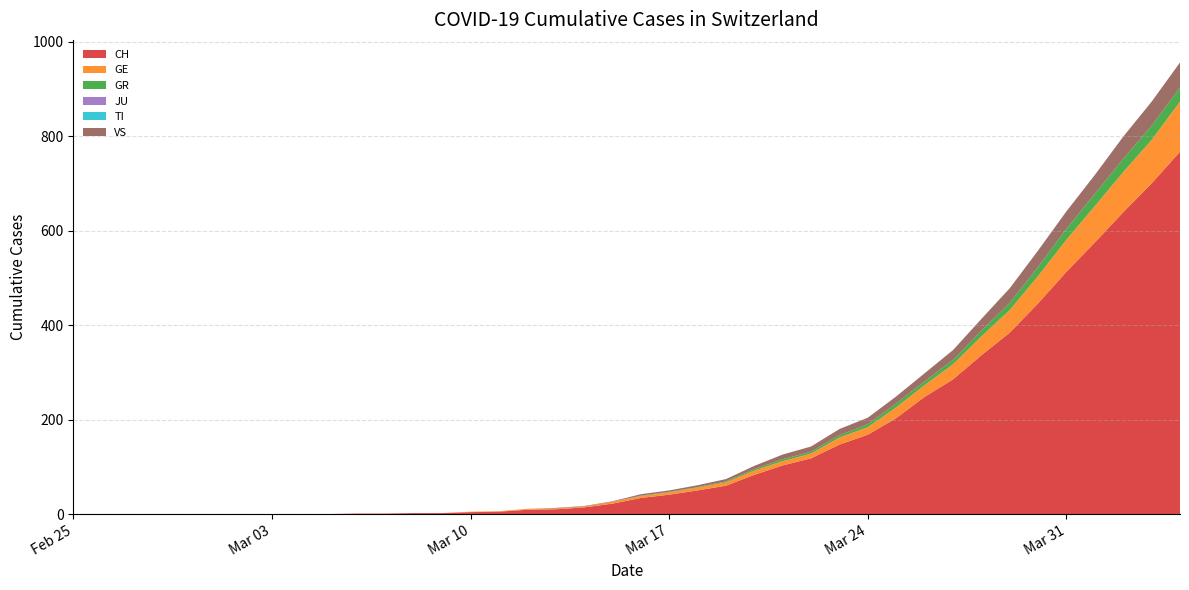

Reading left to right, transcribe all the data shown in this chart.

CH: 0	0	0	0	0	0	0	0	0	0	1	1	2	2	4	5	9	10	14	22	34	41	50	60	83	103	118	147	168	203	248	285	336	384	446	513	575	639	700	767
GE: 0	0	0	0	0	0	0	0	0	0	0	0	0	0	1	1	2	2	2	4	4	5	6	7	9	9	10	15	16	23	25	32	40	48	58	68	77	85	92	106
GR: 0	0	0	0	0	0	0	0	0	0	0	0	0	0	0	0	0	0	0	0	1	1	1	2	3	4	4	5	6	8	8	9	12	15	19	23	26	28	30	30
JU: 0	0	0	0	0	0	0	0	0	0	0	0	0	0	0	0	0	0	0	0	0	0	0	0	0	0	0	0	0	0	0	0	0	0	0	0	0	0	0	0
TI: 0	0	0	0	0	0	0	0	0	0	0	0	0	0	0	0	0	0	0	0	0	0	0	0	0	0	0	0	0	0	0	0	0	0	0	0	0	0	0	0
VS: 0	0	0	0	0	0	0	0	0	0	0	0	0	0	0	0	0	1	1	1	3	3	4	5	7	10	11	13	14	15	17	21	25	31	35	37	40	47	51	53